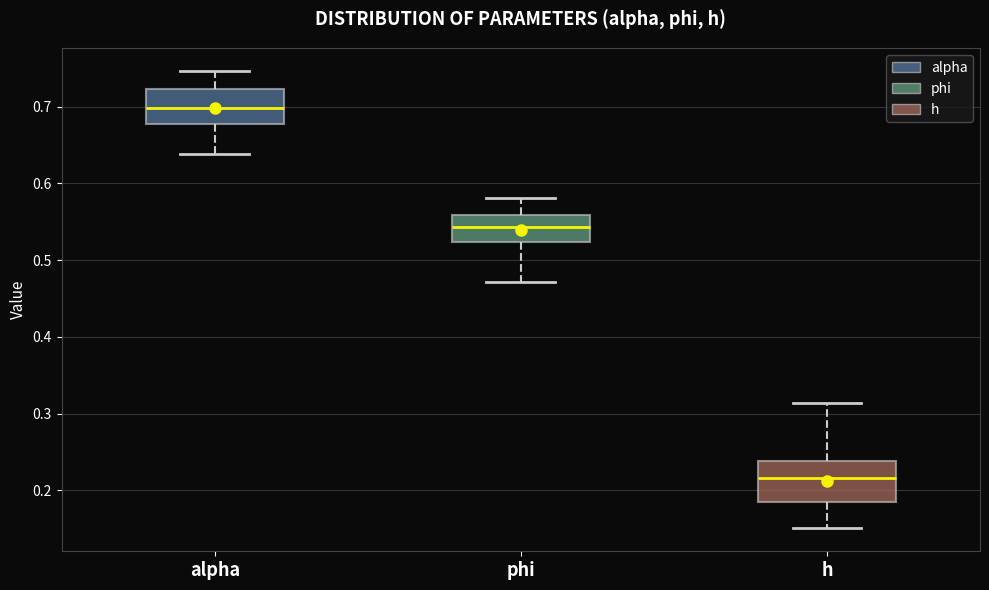

Which box's median line is the lowest?

h